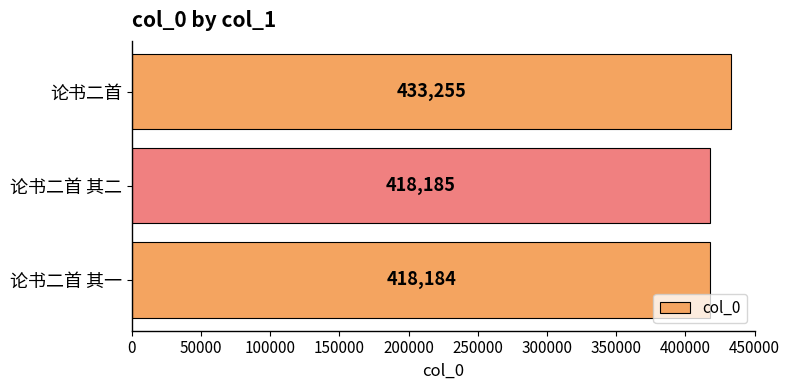

List the labels in order of value, smallest first.

论书二首 其一, 论书二首 其二, 论书二首